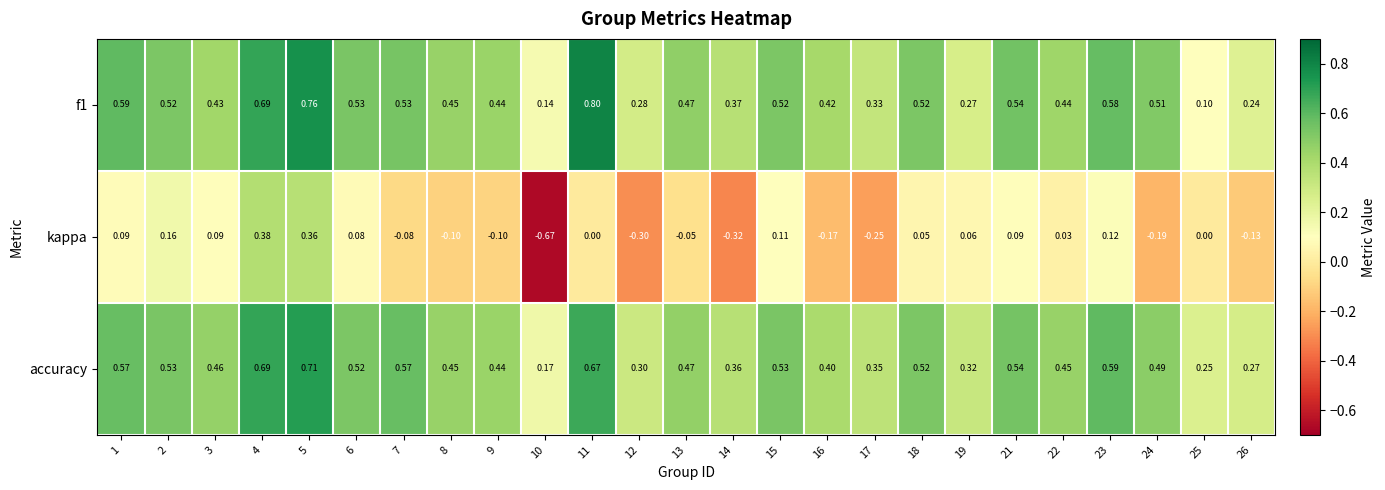

Which category has the lowest value across all series?

10